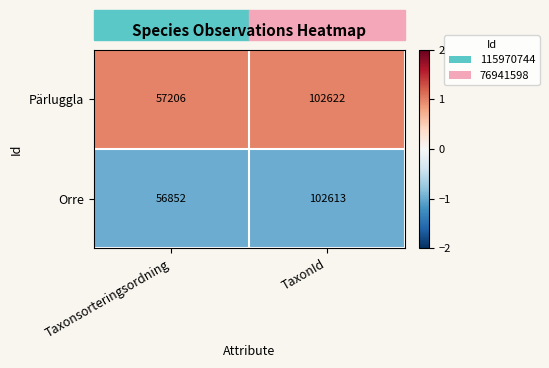

What is the approximate value of Pärluggla at Taxonsorteringsordning?

57206